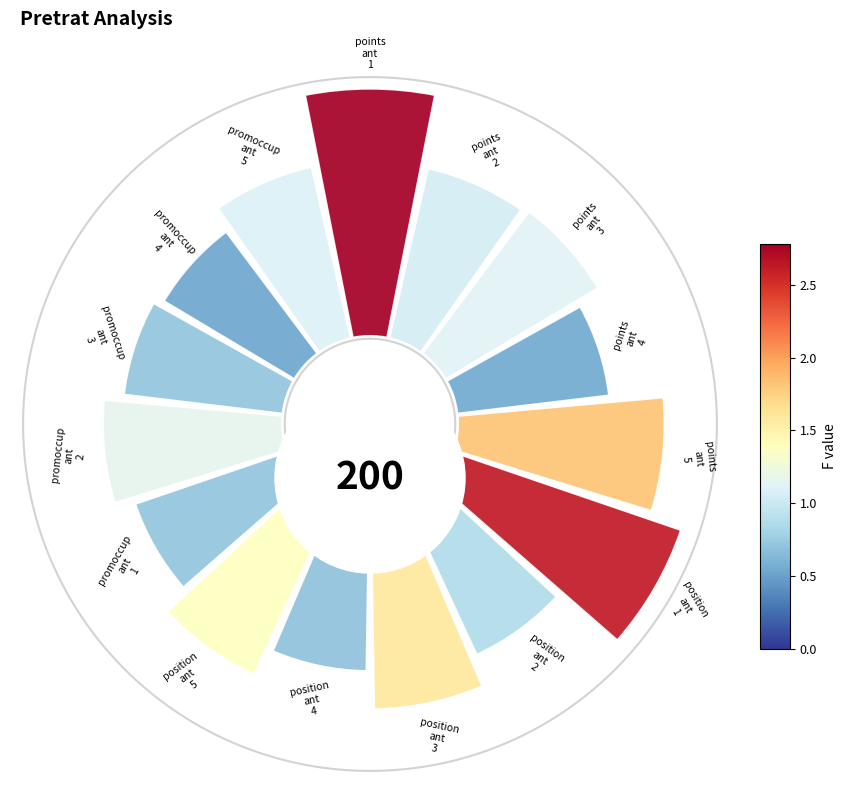

What percentage is the 225° slice, to the nearest percent?

7%